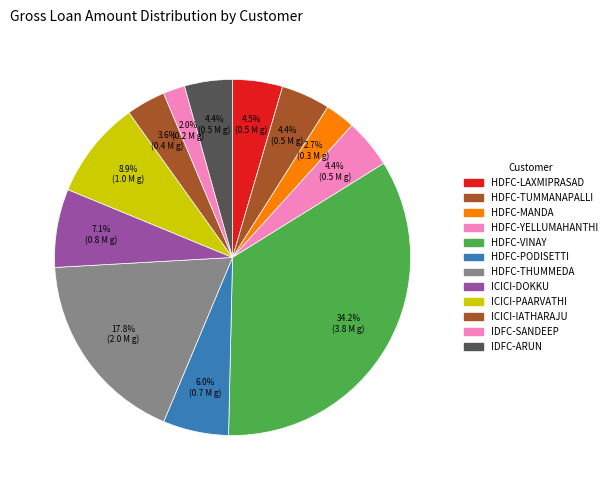

Count the number of slices in the pie.

12